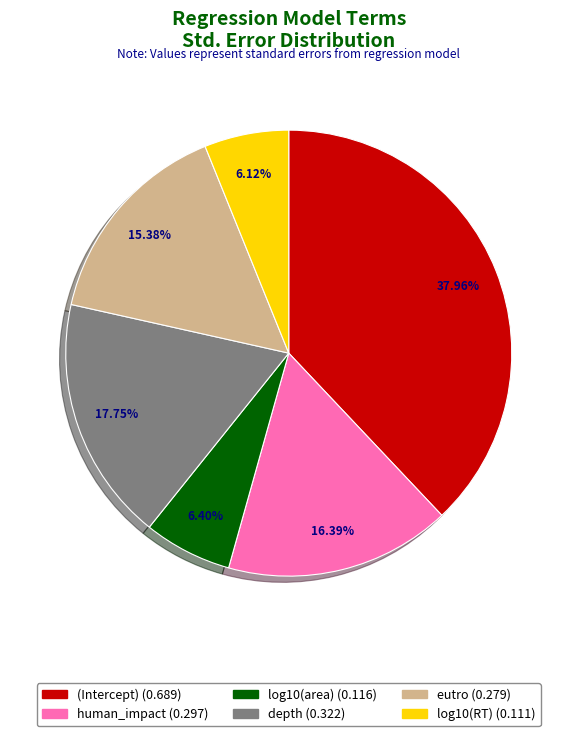

To the nearest percent, what portion does log10(area) represent?

6%